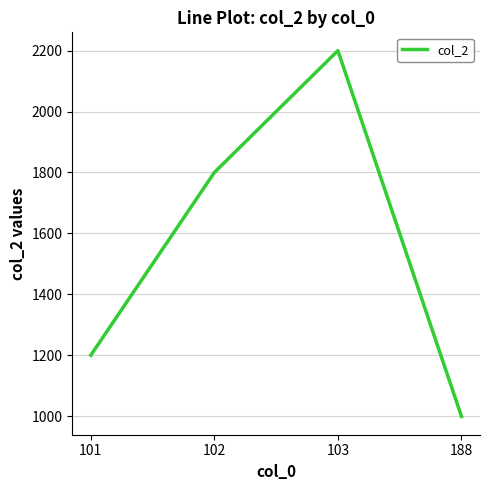

Reading left to right, extract all data points from this chart.

101=1200	102=1800	103=2200	188=999